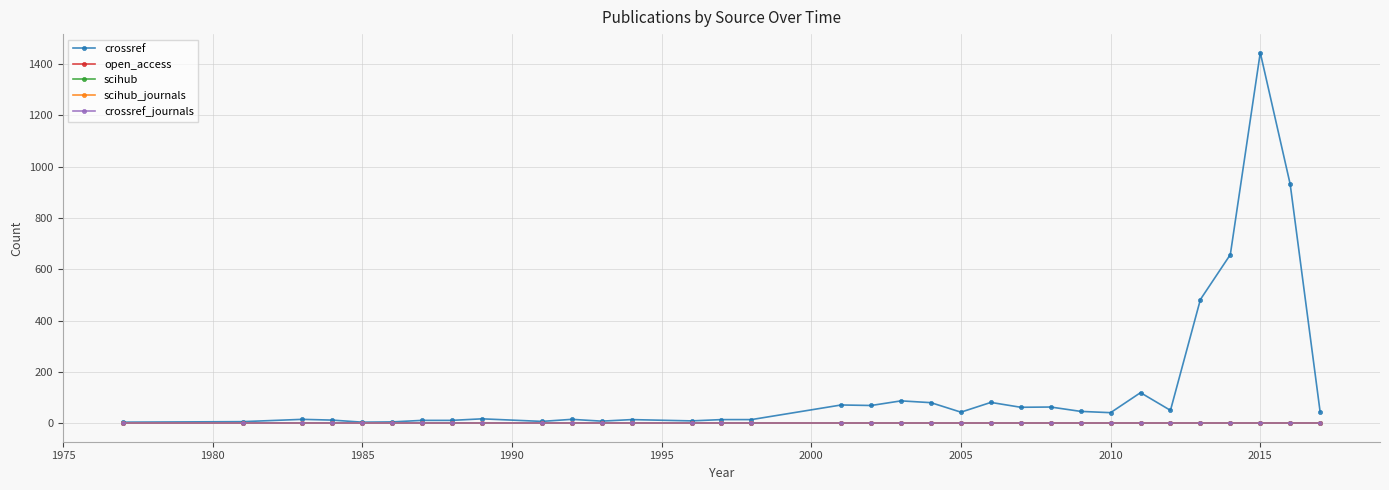

Reading right to left, list all the values displayed in this chart.

crossref: 44	931	1444	657	482	50	119	41	46	63	62	81	43	80	87	69	71	14	14	9	14	8	15	7	17	11	11	5	4	12	15	6	4
open_access: 0	0	0	0	0	0	0	0	0	0	0	0	0	0	0	0	0	0	0	0	0	0	0	0	0	0	0	0	0	0	0	0	0
scihub: 0	0	0	0	0	0	0	0	0	0	0	0	0	0	0	0	0	0	0	0	0	0	0	0	0	0	0	0	0	0	0	0	0
scihub_journals: 0	0	0	0	0	0	0	0	0	0	0	0	0	0	0	0	0	0	0	0	0	0	0	0	0	0	0	0	0	0	0	0	0
crossref_journals: 1	1	1	1	1	1	1	1	1	1	1	1	1	1	1	1	1	1	1	1	1	1	1	1	1	1	1	1	1	1	1	1	1